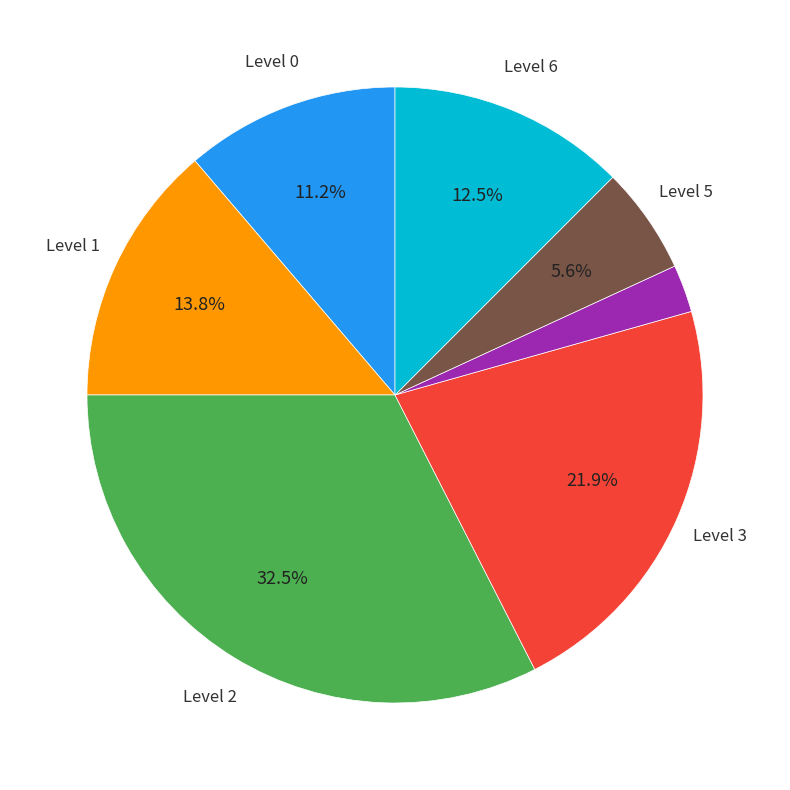

To the nearest percent, what is the difference between the largest and smallest slice percentages?

30%